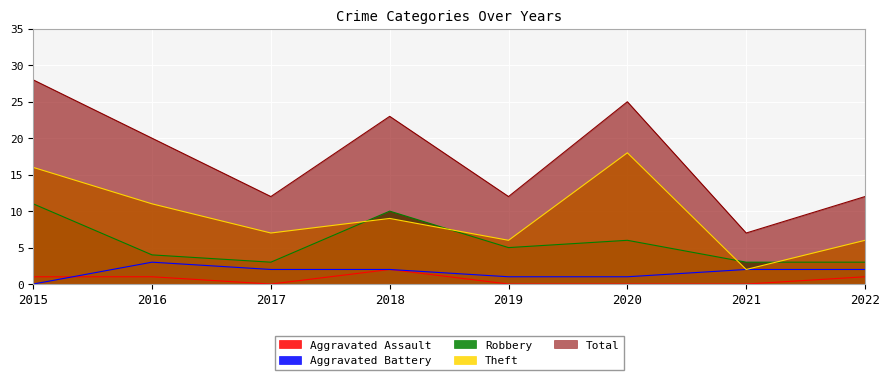

Which series has the largest total across all categories?

Total